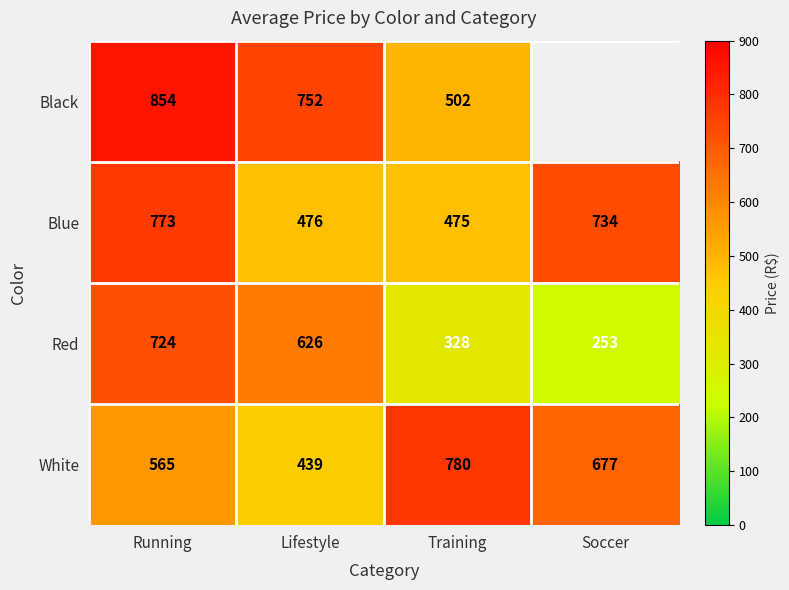

How many data points does each series have?

4